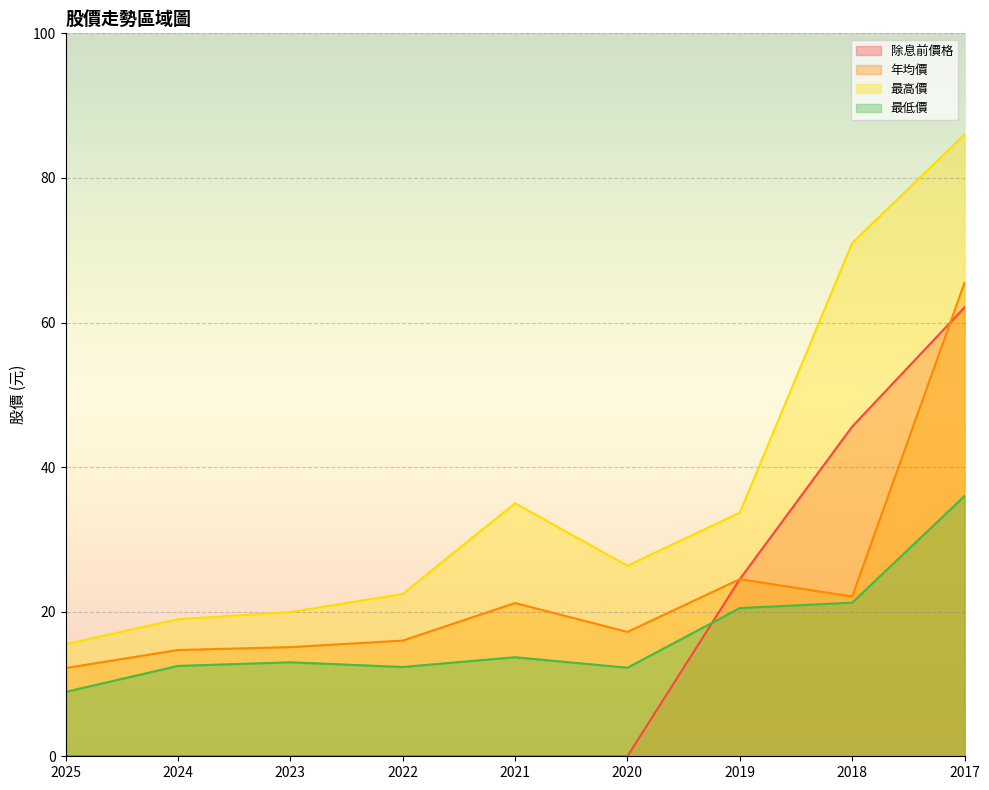

Does the chart display data point markers on the line(s)?

No